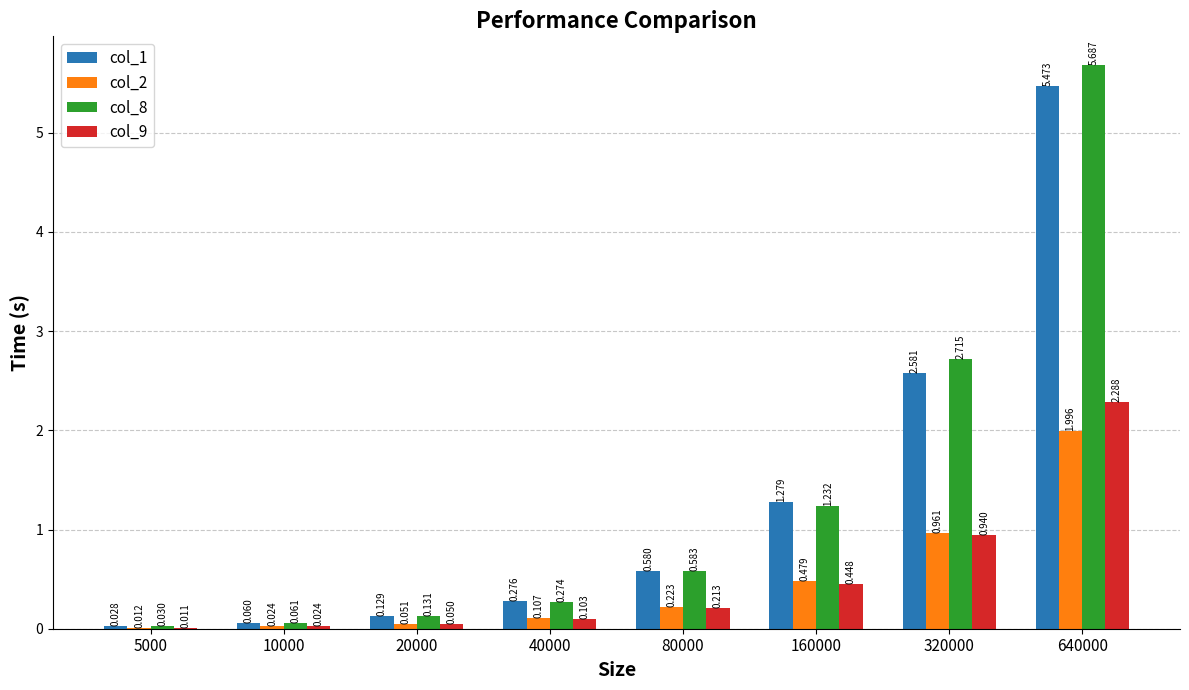

Is the value of col_2 at 160000 greater than the value of col_1 at 640000?

No